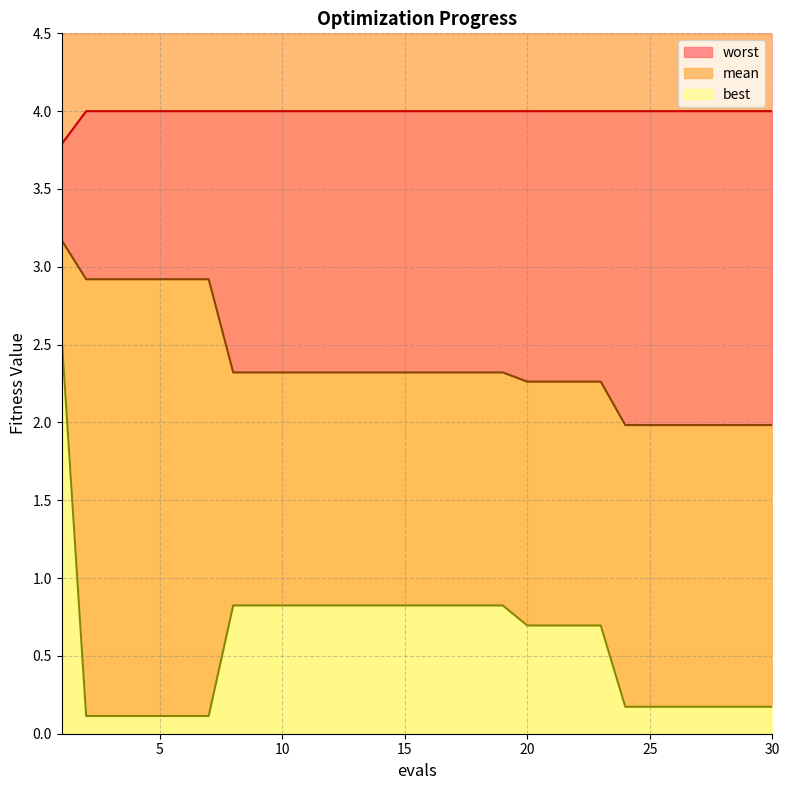

Which series changed the most between 6 and 10?

best